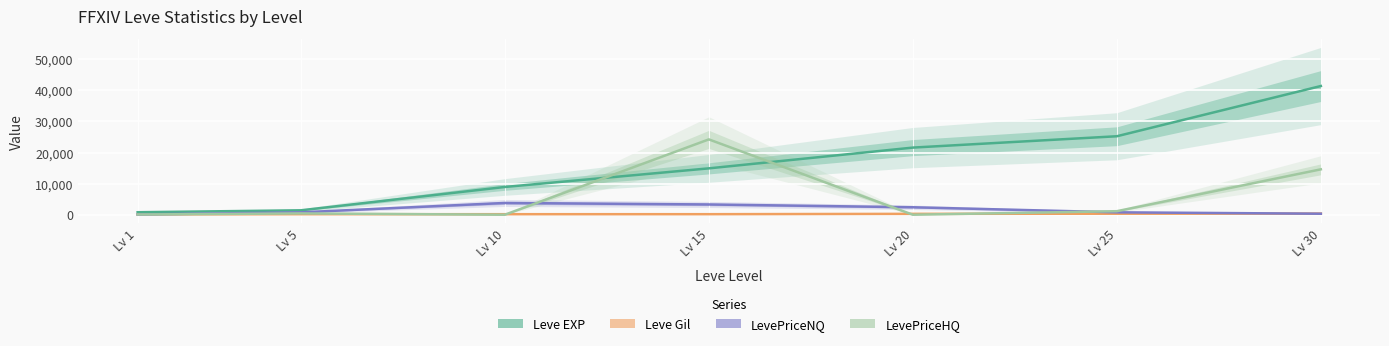

What is the average value of the Leve Gil series?

228.9